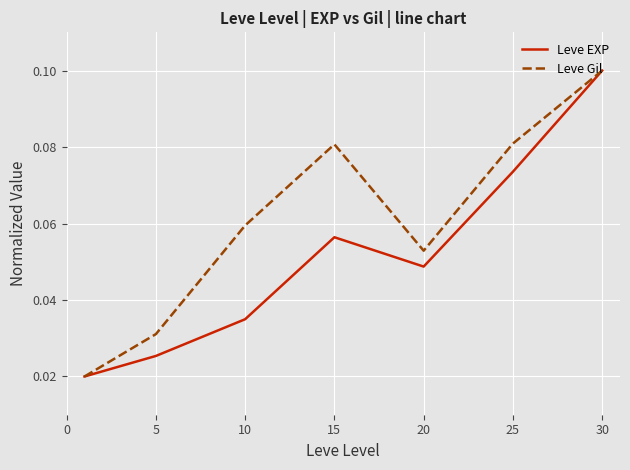

Which series has the largest total across all categories?

Leve Gil